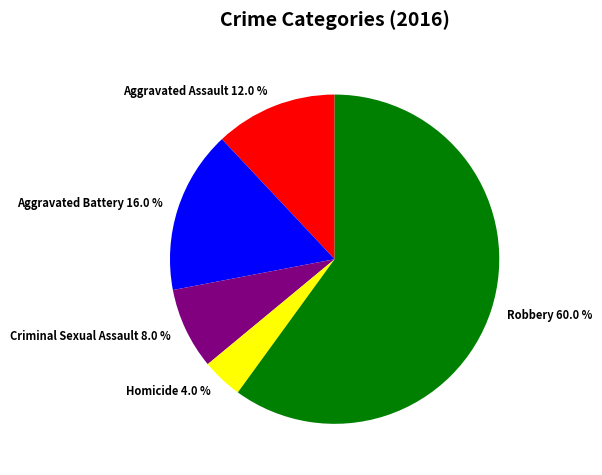

The Aggravated Assault slice represents 12% of the pie. True or false?

True